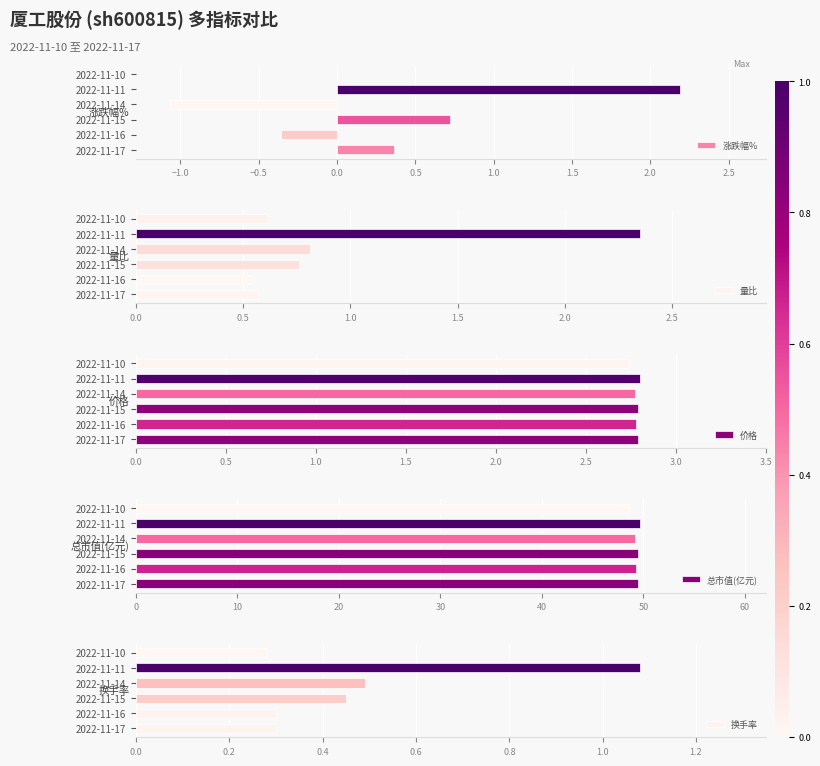

Are the bars horizontal?

Yes